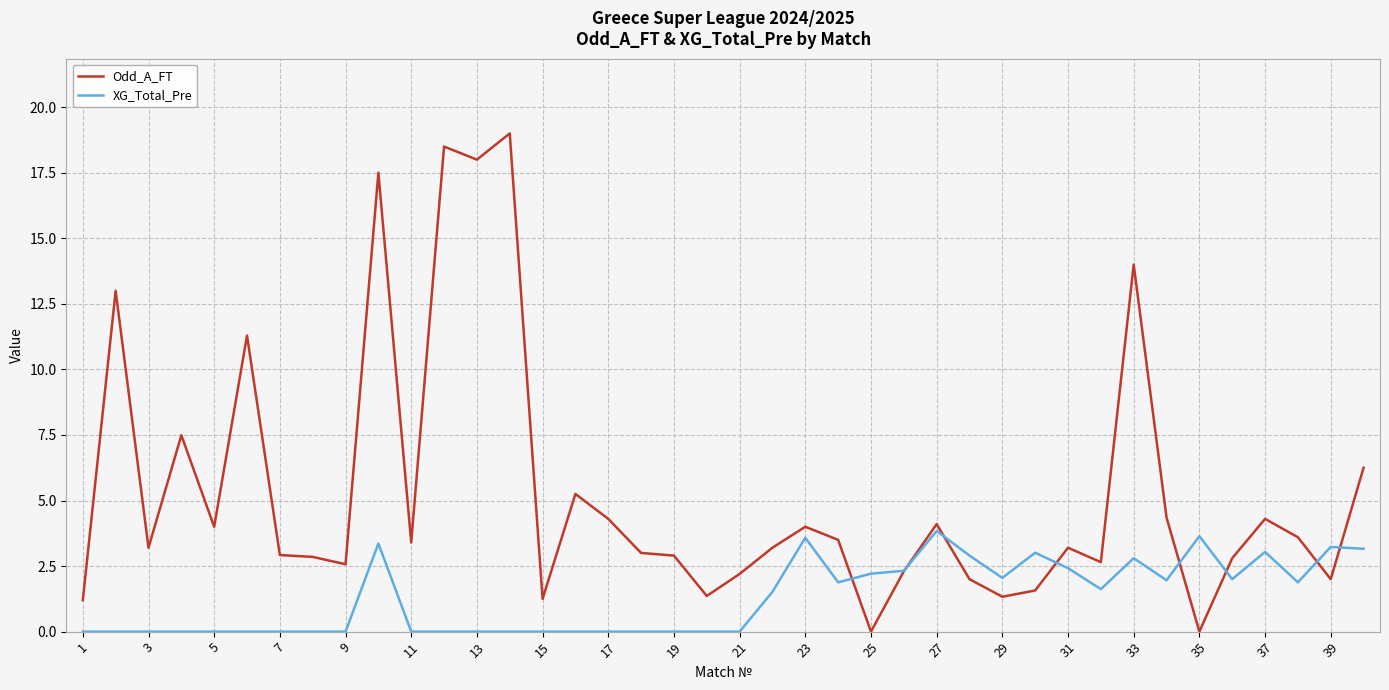

What is the sum of all XG_Total_Pre values?

52.4